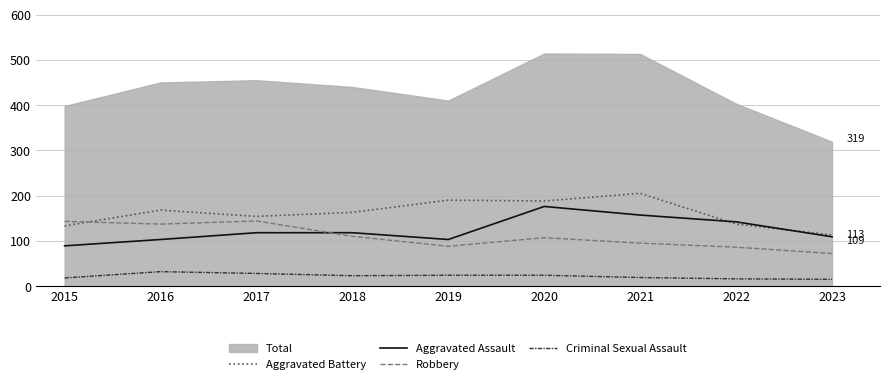

In Robbery, how many points are lower than both neighbors (excluding endpoints)?

2